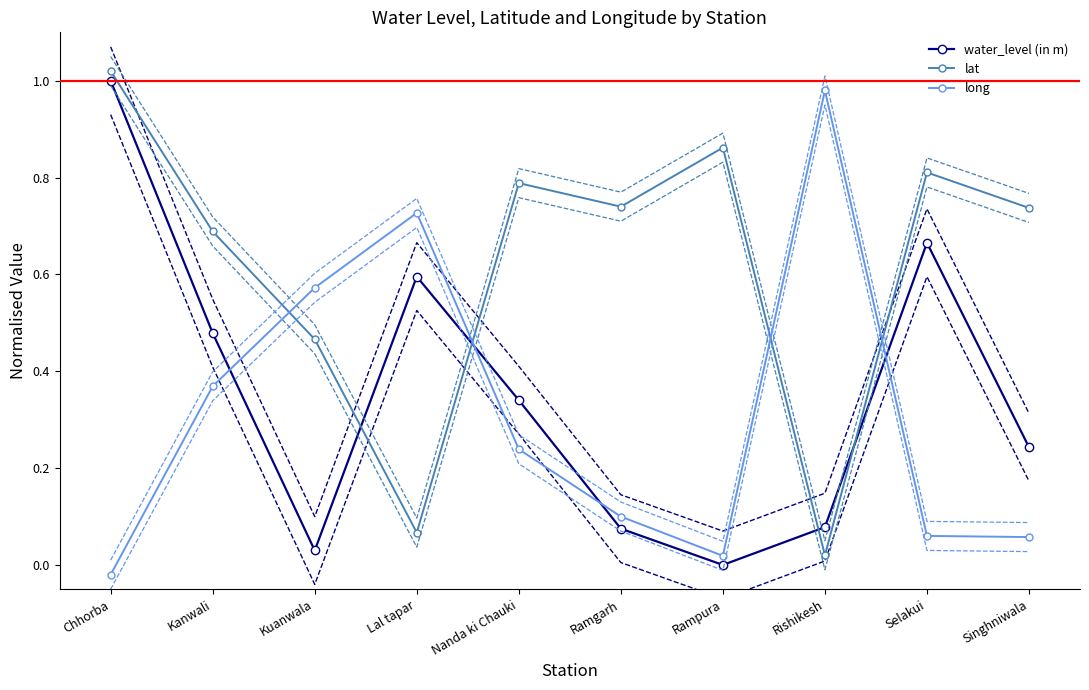

Where is the first local minimum for water_level (in m)?

Kuanwala